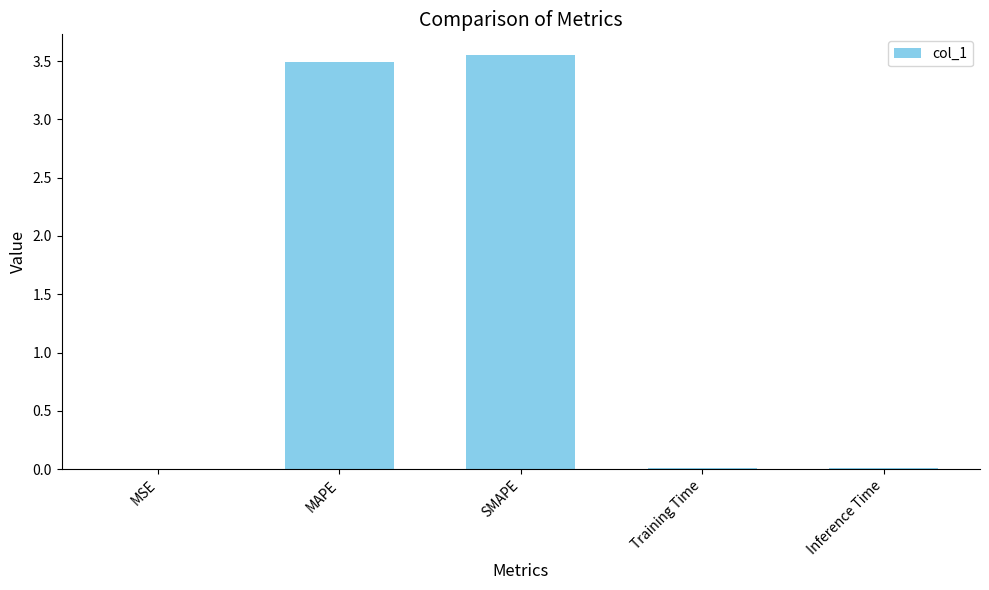

Is it true that the value at Training Time is 0.0?

True